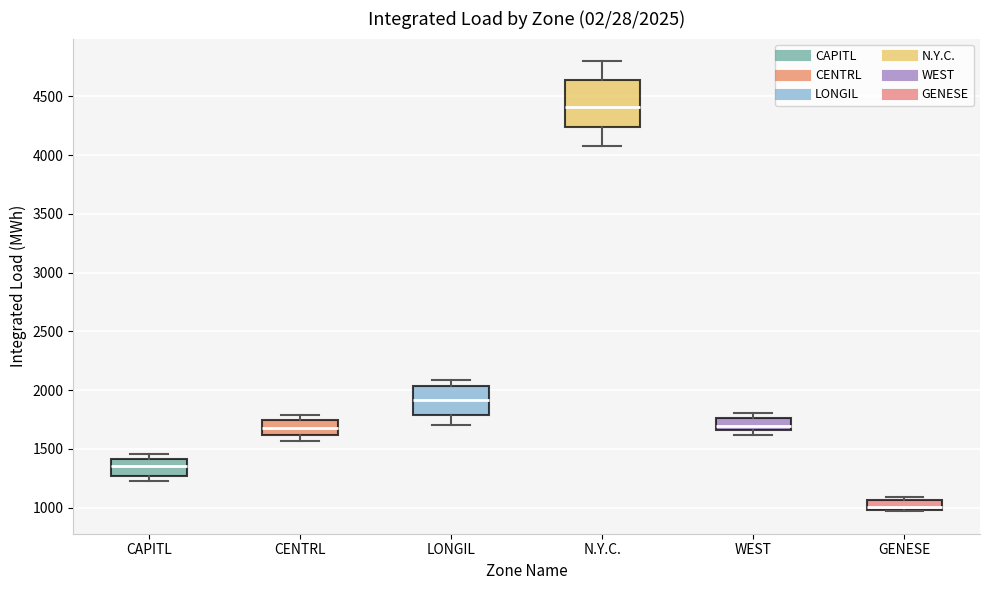

Which box has the highest median line?

N.Y.C.